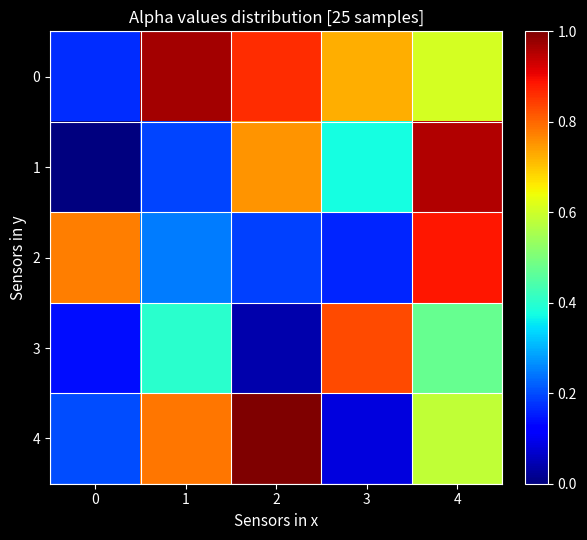

Which series has the largest range (max minus min)?

1